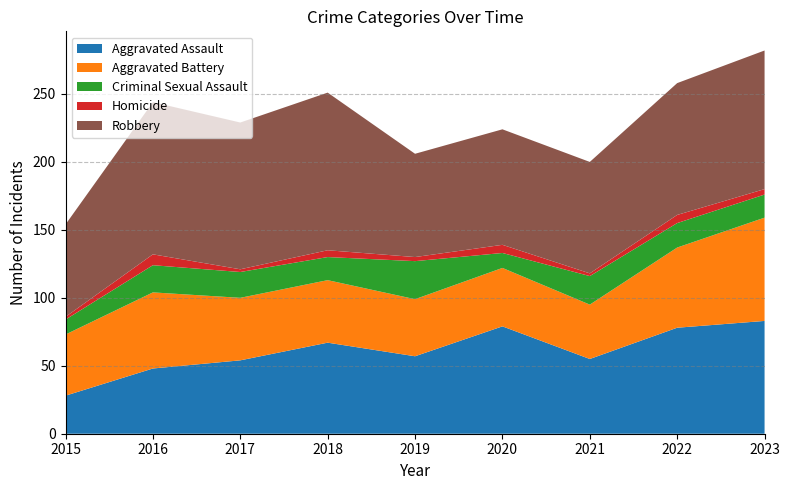

Reading left to right, what are all the values shown in this chart?

Aggravated Assault: 2015=28	2016=48	2017=54	2018=67	2019=57	2020=79	2021=55	2022=78	2023=83
Aggravated Battery: 2015=45	2016=56	2017=46	2018=46	2019=42	2020=43	2021=40	2022=59	2023=76
Criminal Sexual Assault: 2015=11	2016=20	2017=19	2018=17	2019=28	2020=11	2021=21	2022=18	2023=17
Homicide: 2015=2	2016=8	2017=2	2018=5	2019=3	2020=6	2021=2	2022=6	2023=4
Robbery: 2015=68	2016=112	2017=108	2018=116	2019=76	2020=85	2021=82	2022=97	2023=102